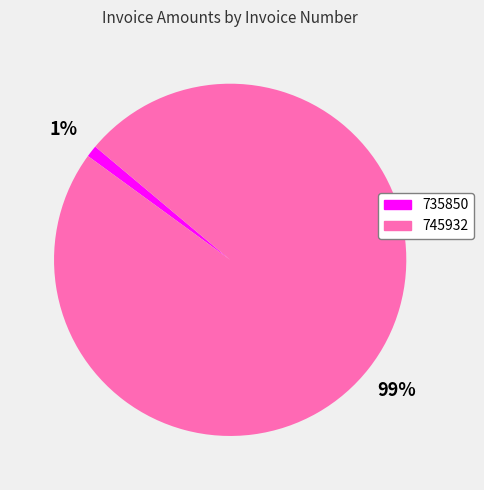

Is there a majority slice in this chart?

Yes